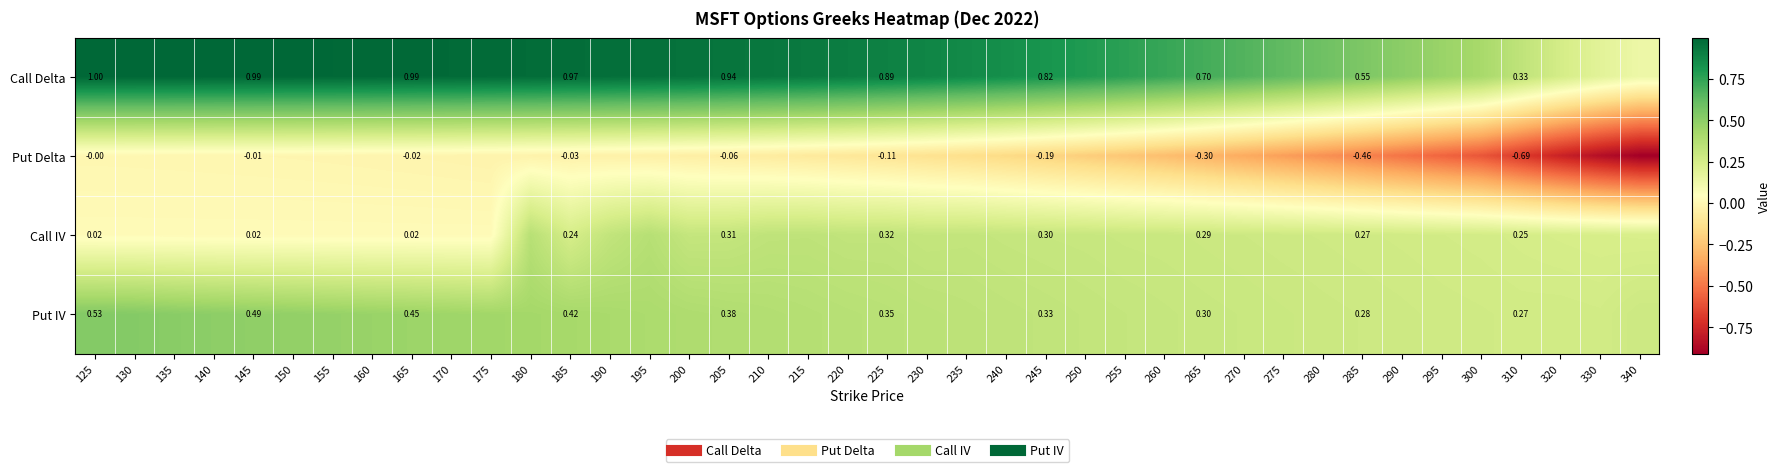

Between 285 and 235, which is larger?

235